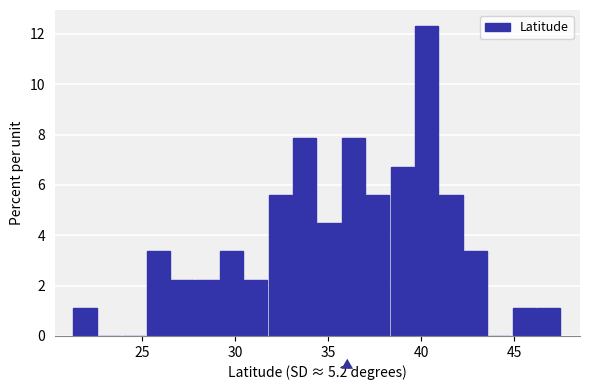

Around what value on the x-axis is the tallest bar? Give the approximate position of its centre, as read against the axis.

40.5